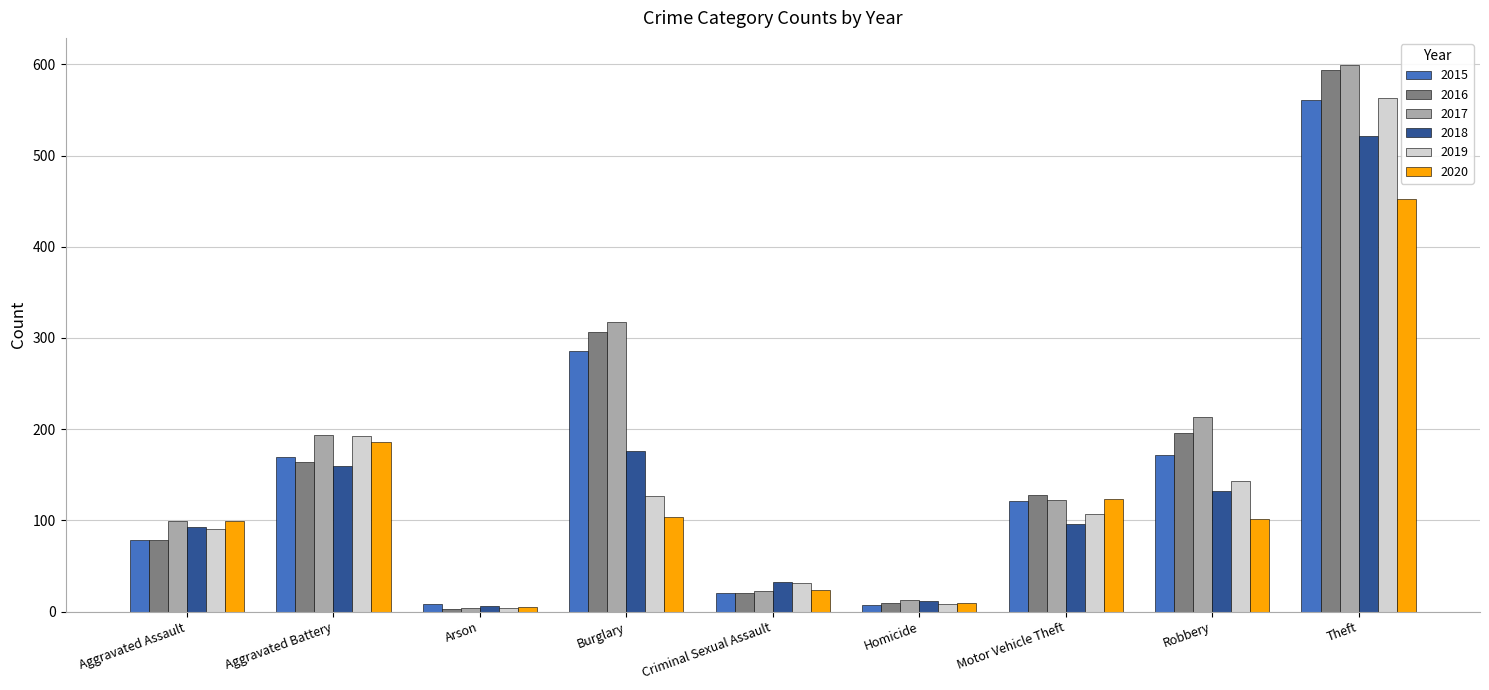

How many distinct data groups are displayed?

6